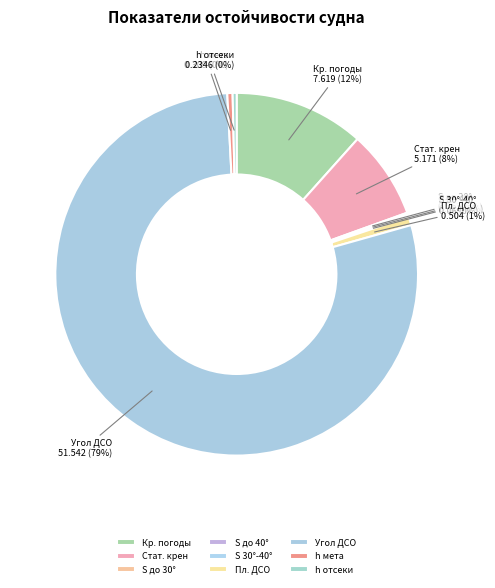

To the nearest percent, what is the average slice percentage?

11%